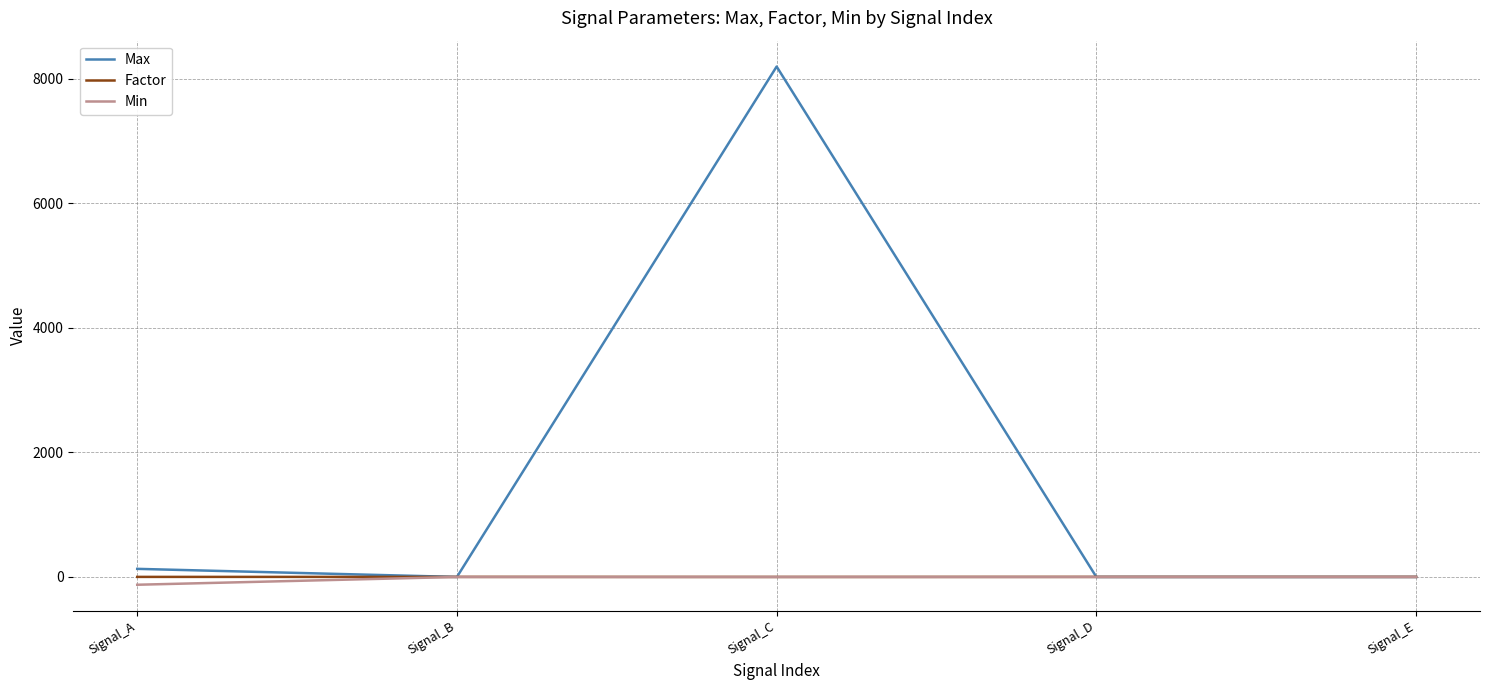

Which series has the largest total across all categories?

Max